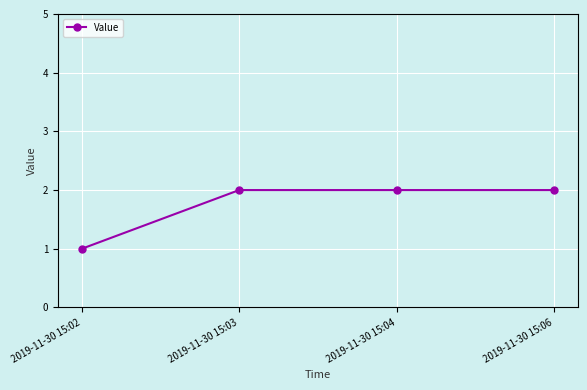

Approximately how many times larger is the value at 2019-11-30 15:02 compared to 2019-11-30 15:06?

0.5